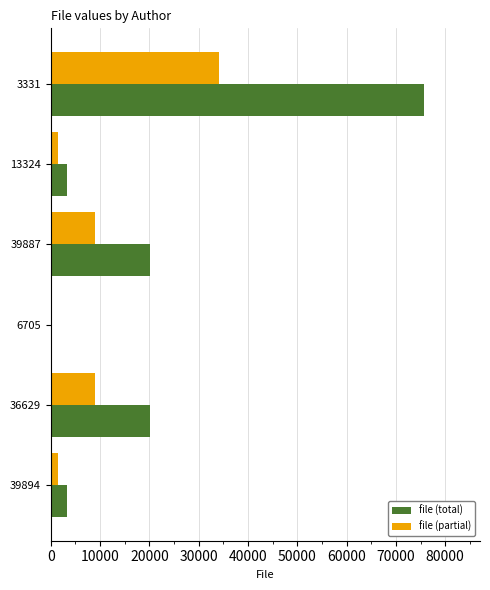

Is it true that file (total) equals 45490.6 at 3331?

False